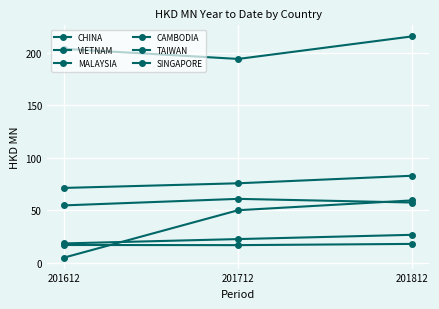

Between 201712 and 201612, which is larger?

201612